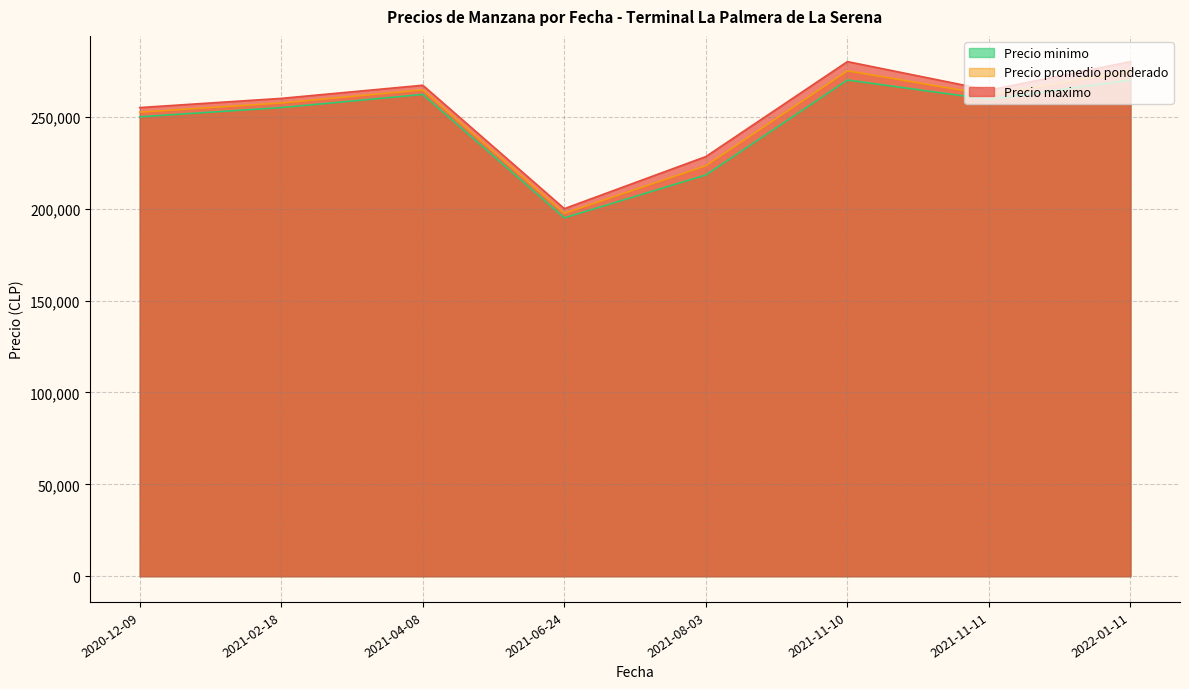

What are all the series names shown in the legend?

Precio minimo, Precio promedio ponderado, Precio maximo